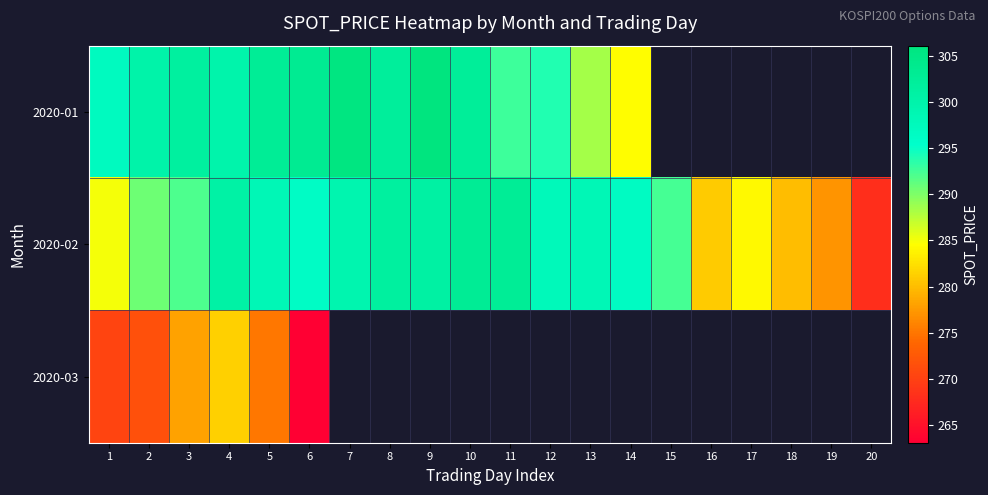

At how many categories does at least one series exceed 292?

15